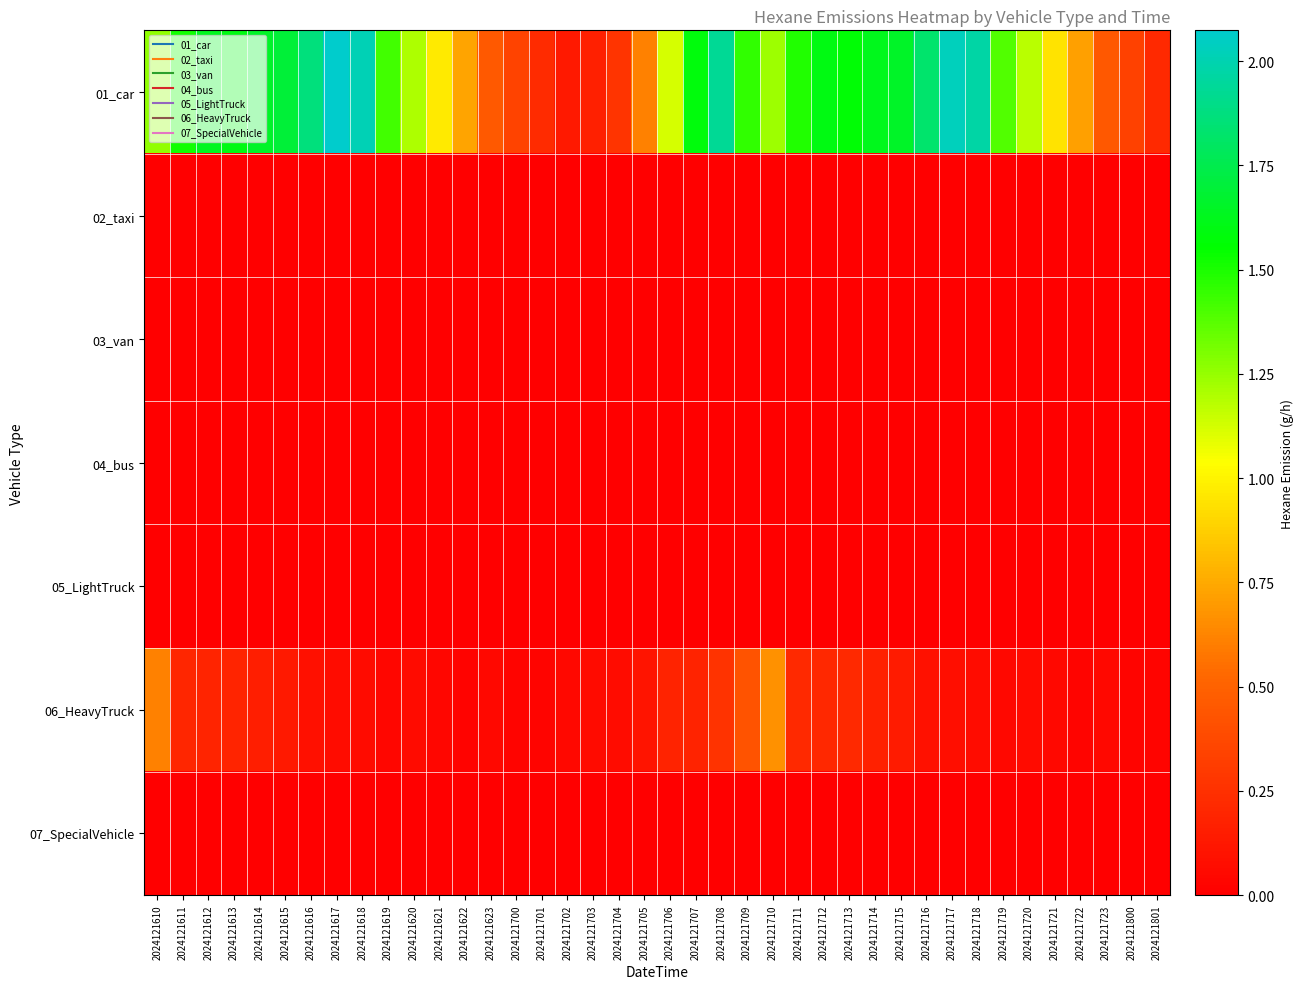

What is the greatest value displayed?

2.1